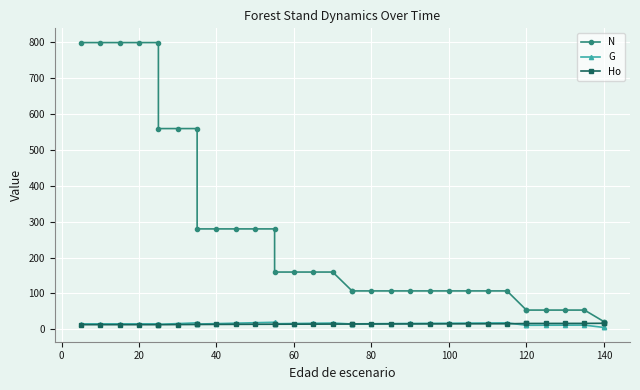

True or false: N and Ho cross at least once.

False